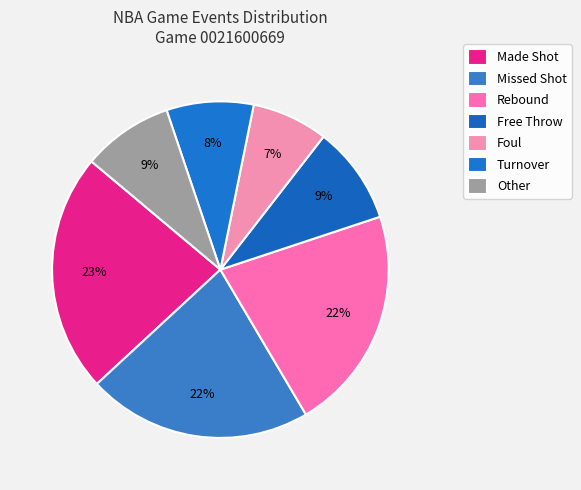

How many segments does this pie chart have?

7